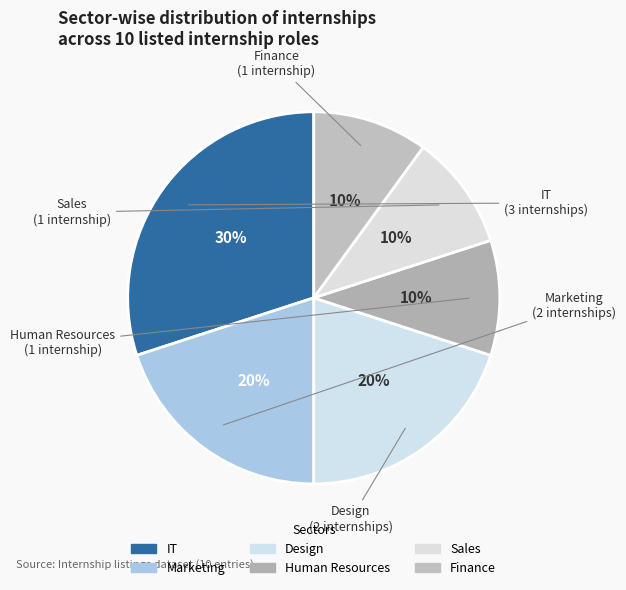

How many segments does this pie chart have?

6